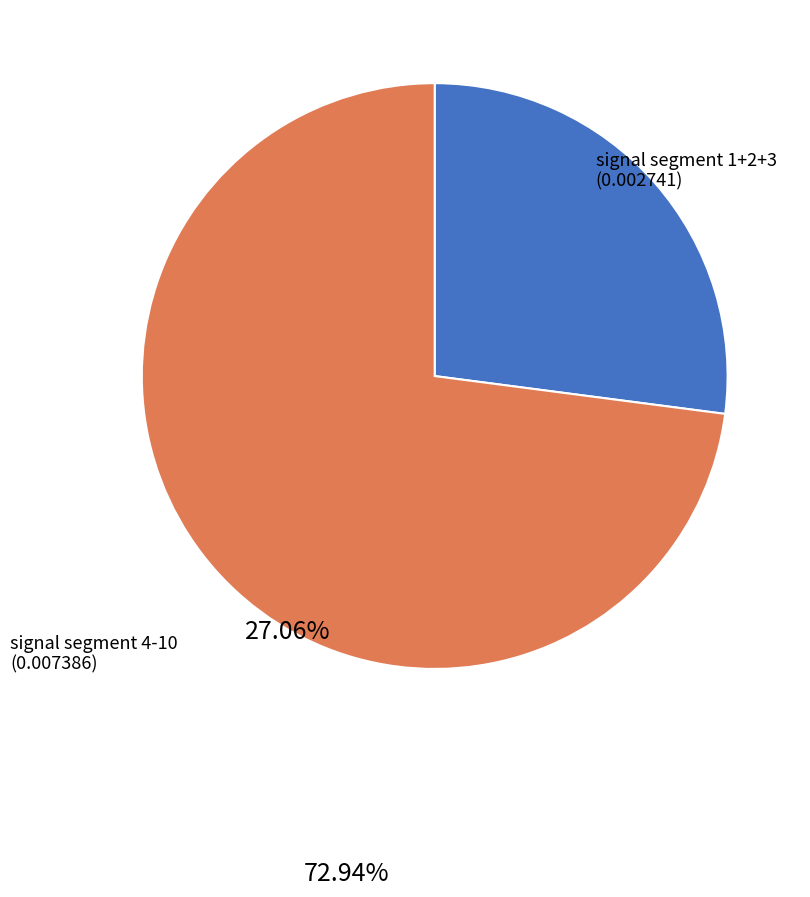

Does any single category account for the majority?

Yes